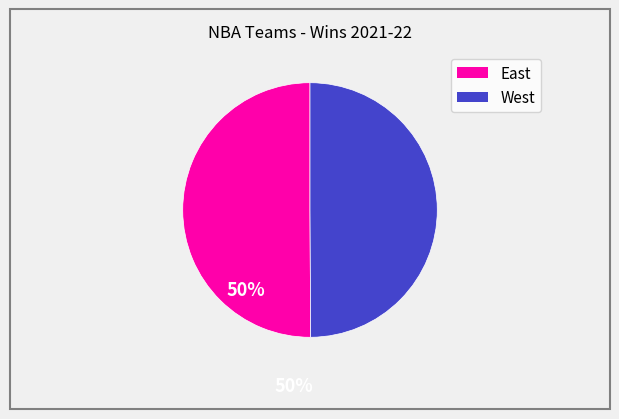

Count the number of slices in the pie.

2